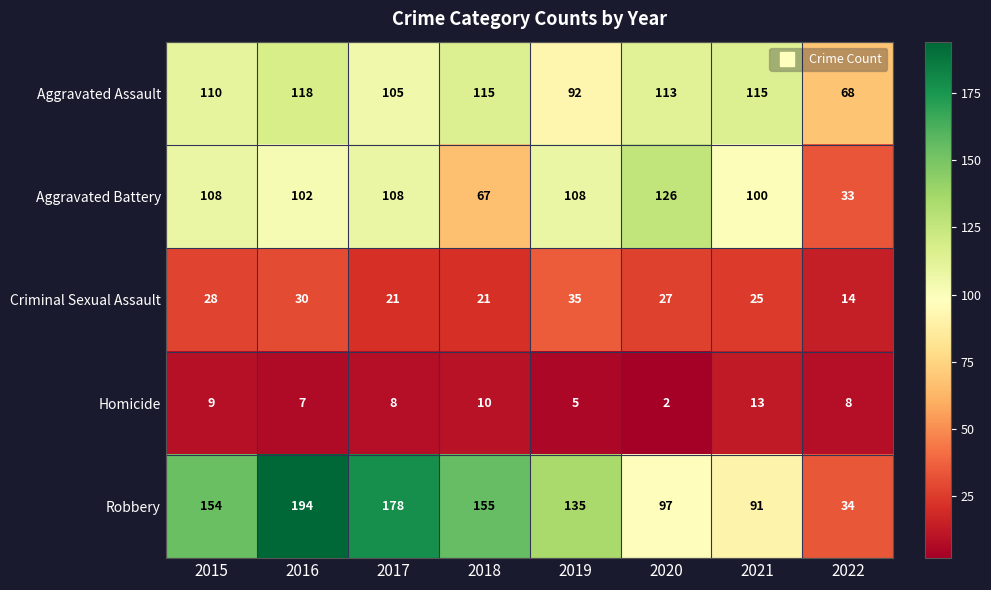

What is the smallest value displayed?

2